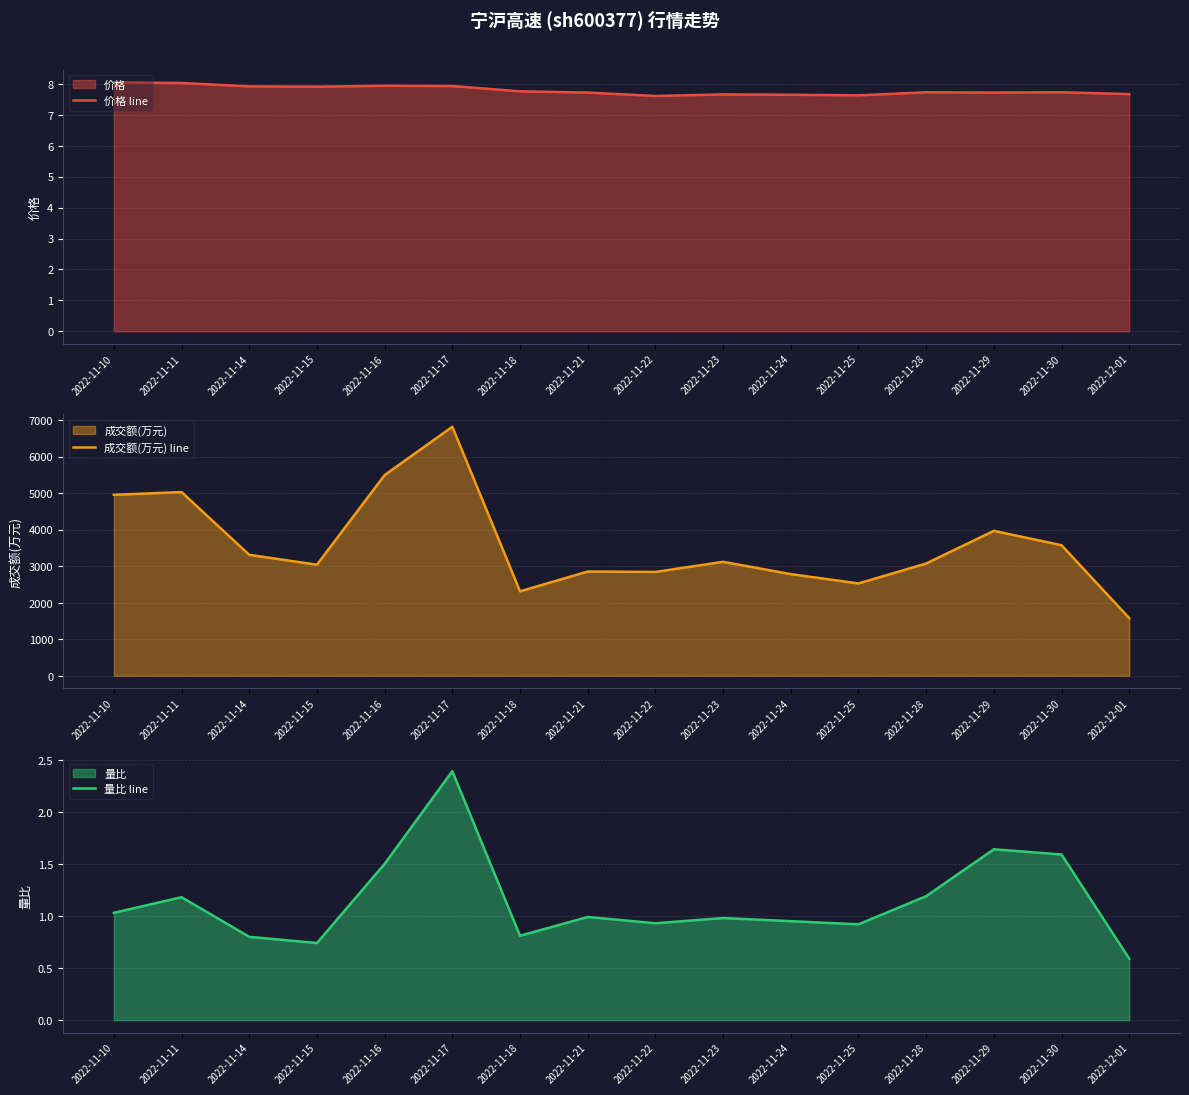

Count the number of categories in the chart.

16